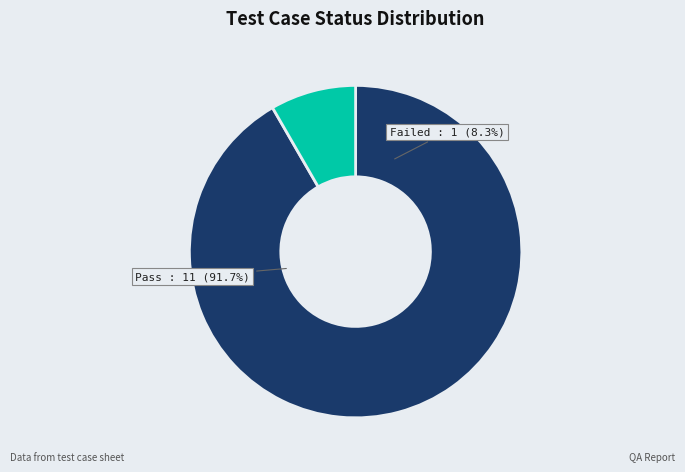

Which slice represents more than half of the pie?

Pass